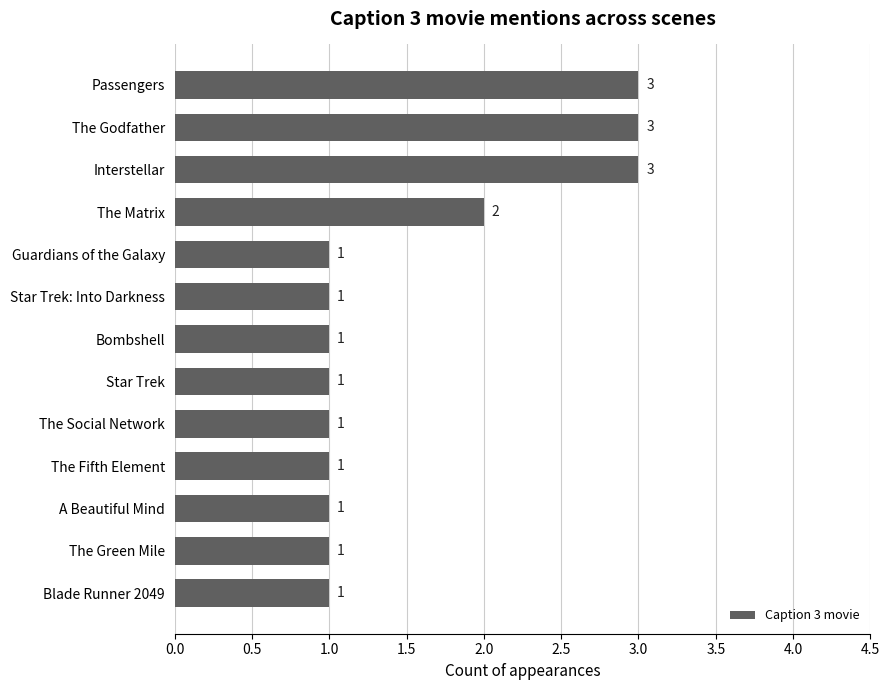

Count the values in the range 1 to 2.

10